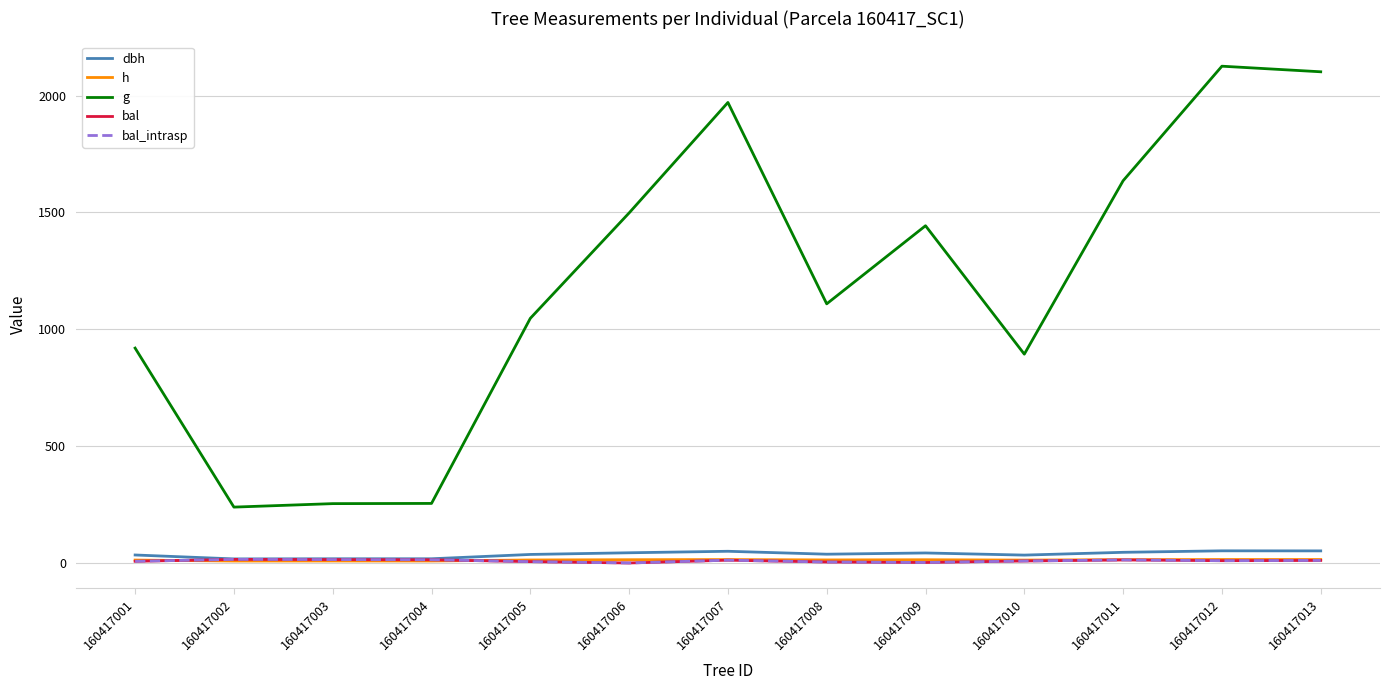

What is the maximum value for dbh?

52.0